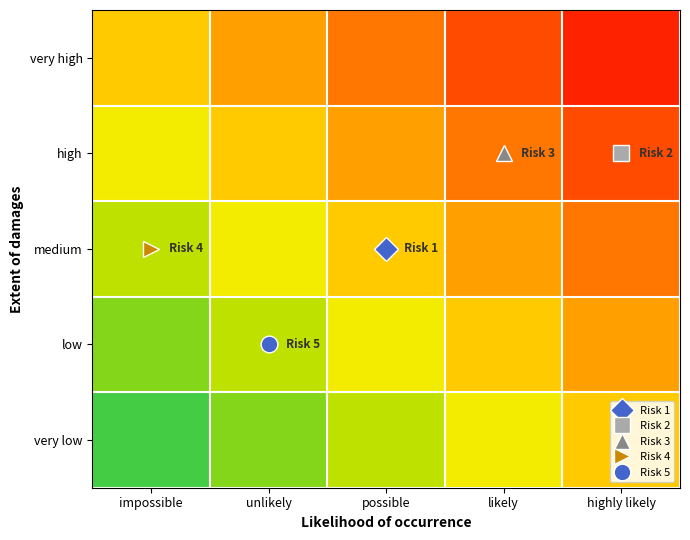

Reading left to right, extract all data points from this chart.

very low: impossible=0	unlikely=1	possible=2	likely=3	highly likely=4
low: impossible=1	unlikely=2	possible=3	likely=4	highly likely=5
medium: impossible=2	unlikely=3	possible=4	likely=5	highly likely=6
high: impossible=3	unlikely=4	possible=5	likely=6	highly likely=7
very high: impossible=4	unlikely=5	possible=6	likely=7	highly likely=8